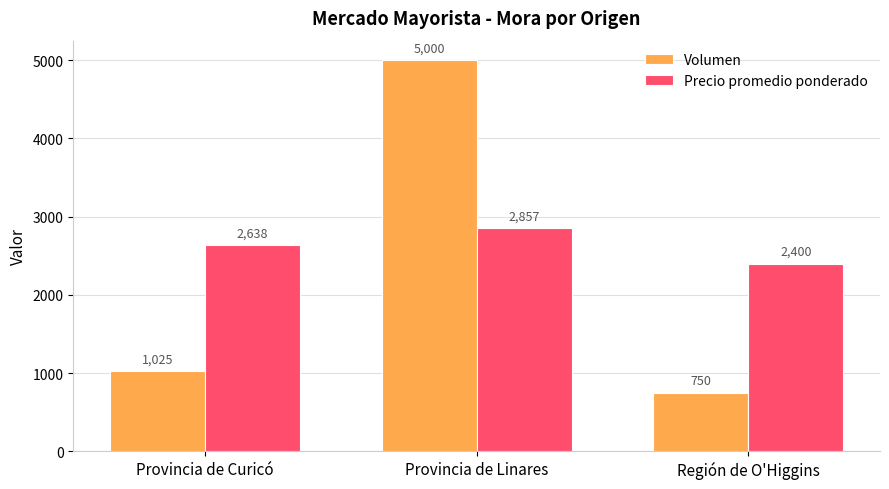

What is the difference between the Volumen values at Provincia de Curicó and Provincia de Linares?

3975